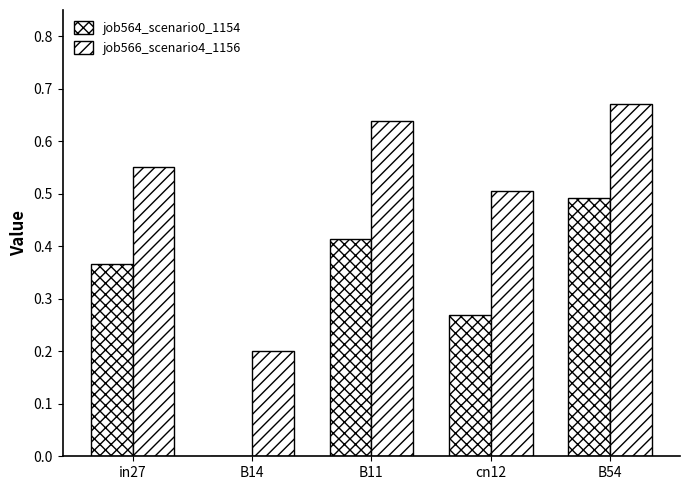

Reading left to right, list all the values displayed in this chart.

job564_scenario0_1154: 0.4	0.0	0.4	0.3	0.5
job566_scenario4_1156: 0.6	0.2	0.6	0.5	0.7